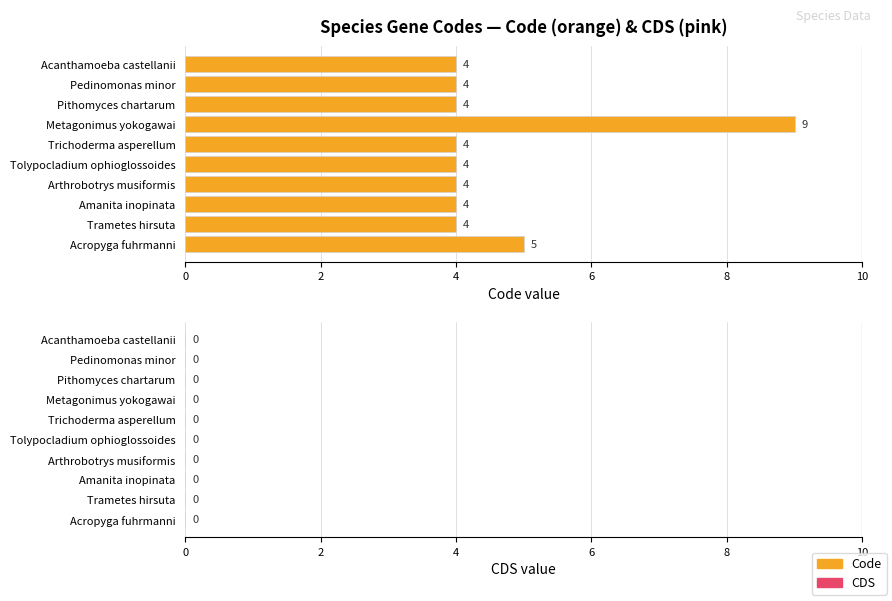

Approximately how many times larger is the value at Amanita inopinata compared to Pithomyces chartarum?

1.0